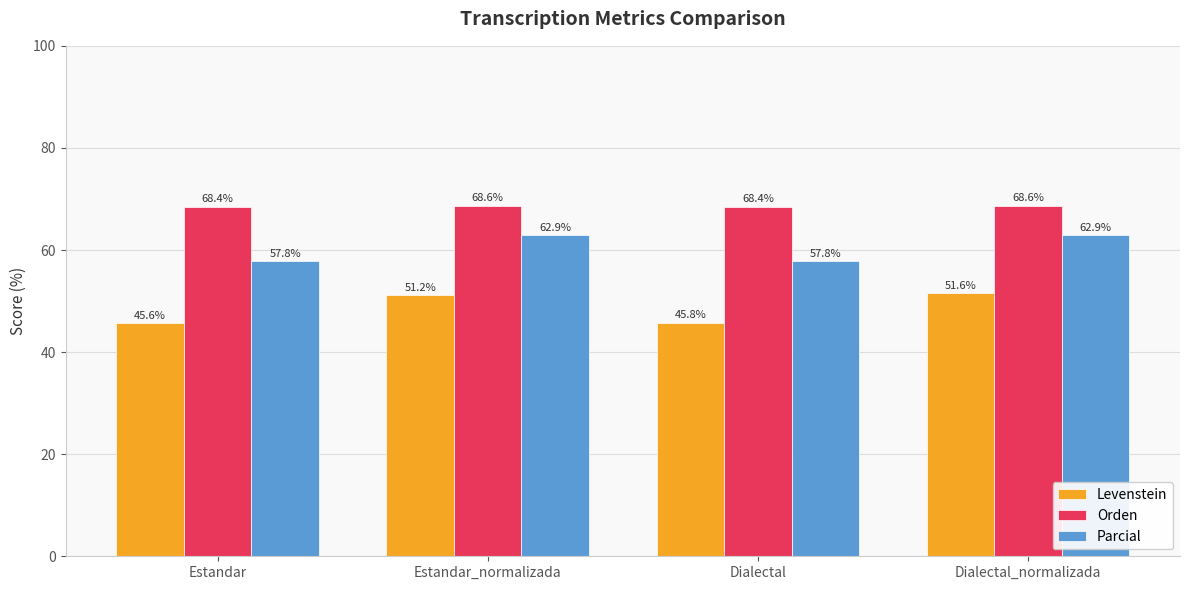

Reading right to left, transcribe all the data shown in this chart.

Levenstein: 51.6	45.8	51.2	45.6
Orden: 68.6	68.4	68.6	68.4
Parcial: 62.9	57.8	62.9	57.8